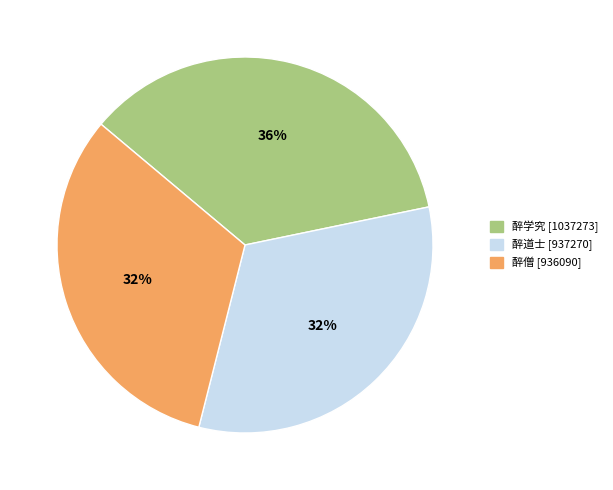

What is the ratio of the value at 醉僧 [936090] to the value at 醉学究 [1037273]?

0.9